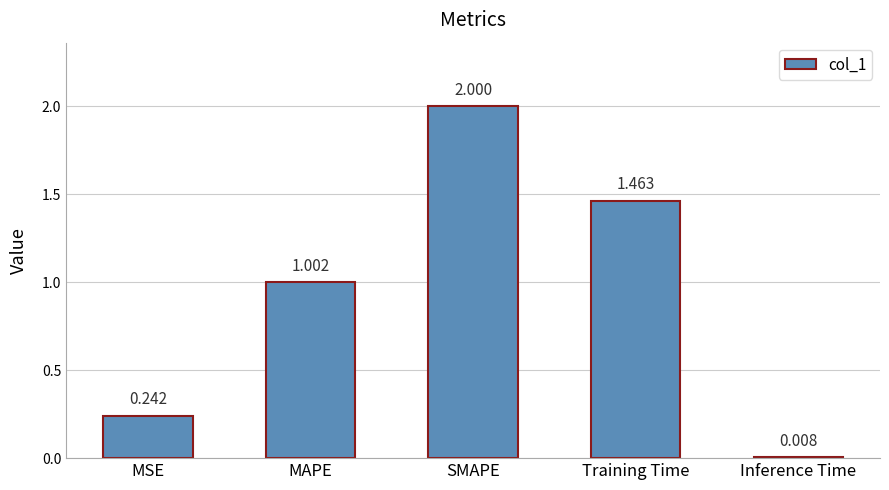

What is the maximum value shown in the chart?

2.0